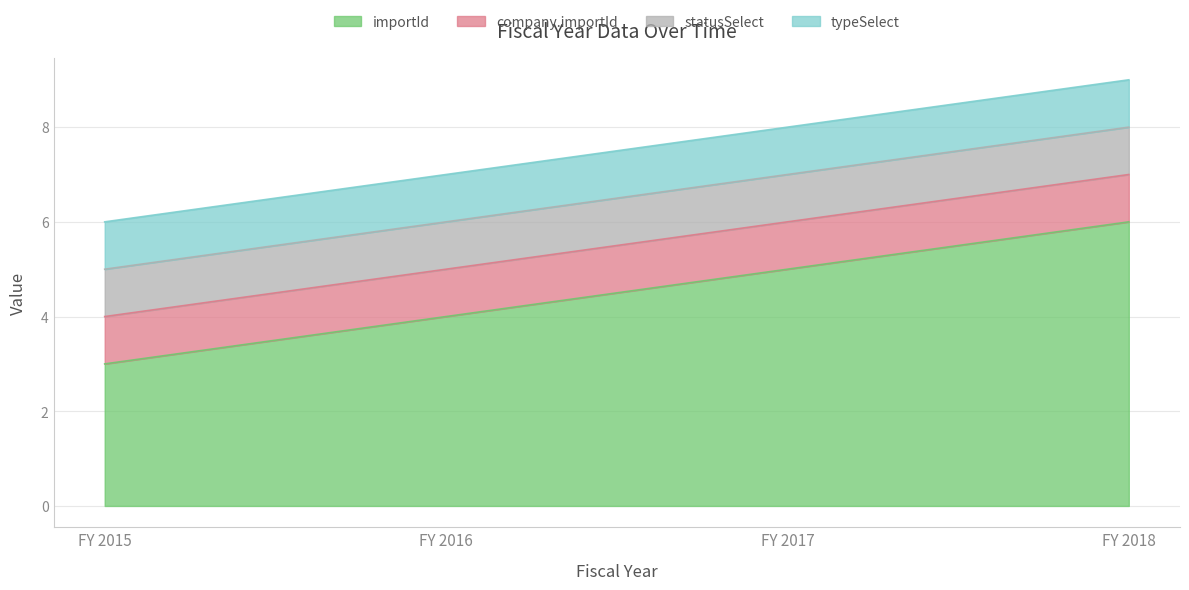

Is the value of company.importId at FY 2016 greater than the value of typeSelect at FY 2016?

No